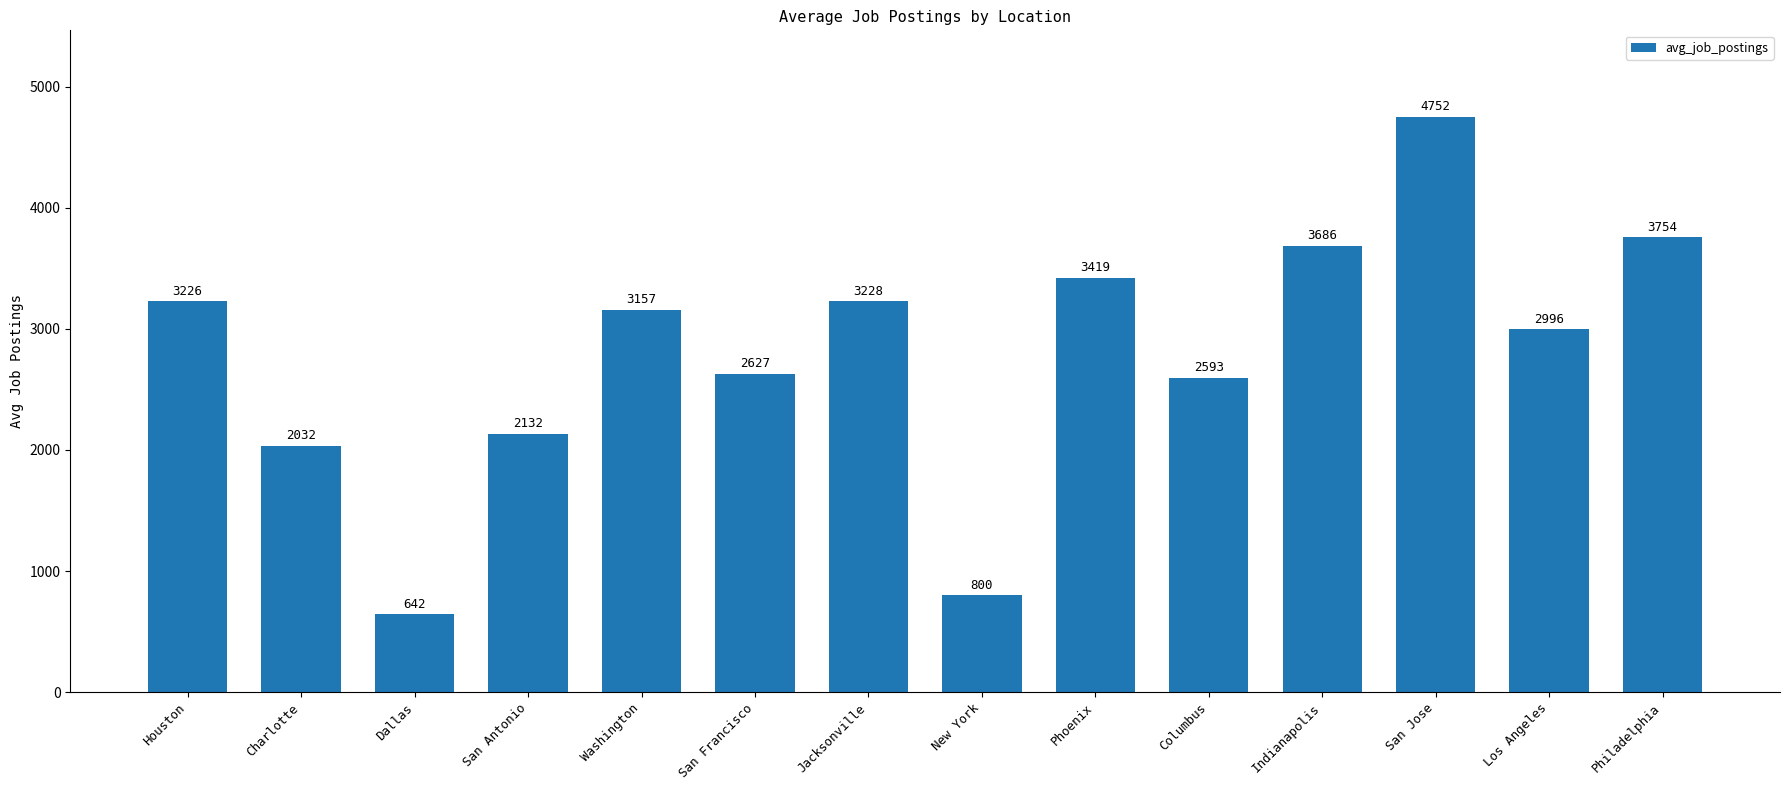

Rank the categories by value from lowest to highest.

Dallas, New York, Charlotte, San Antonio, Columbus, San Francisco, Los Angeles, Washington, Houston, Jacksonville, Phoenix, Indianapolis, Philadelphia, San Jose